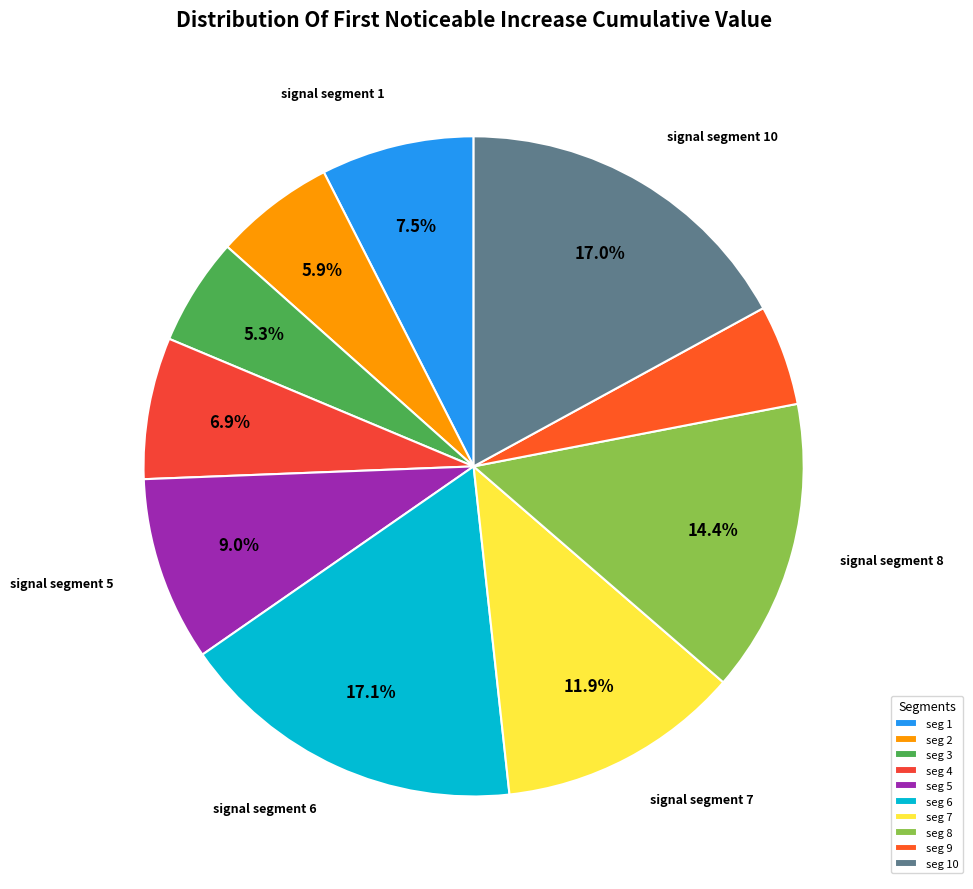

To the nearest percent, what is the difference between the largest and smallest slice percentages?

12%